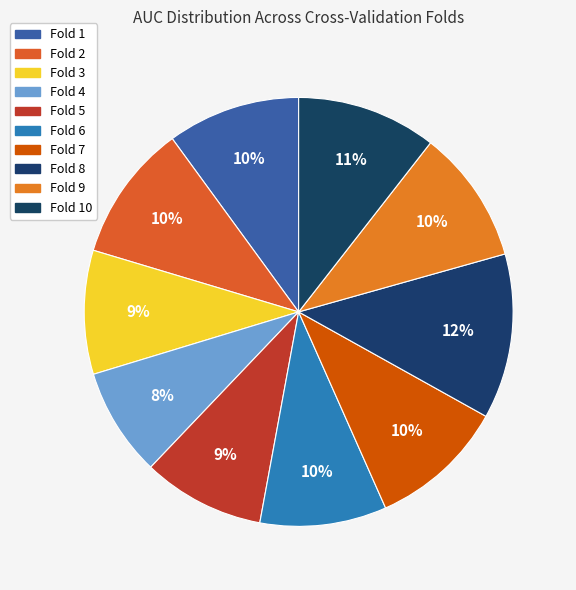

Which has a higher value, Fold 3 or Fold 6?

Fold 6